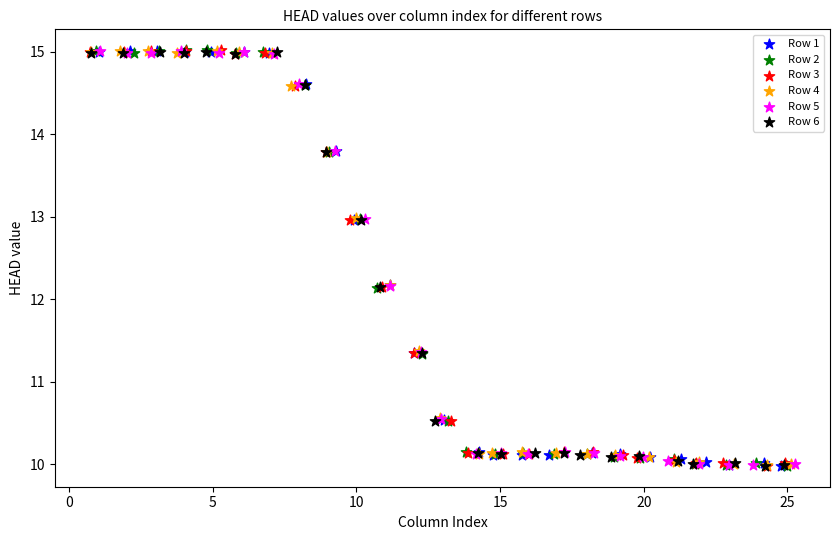

What are all the series names shown in the legend?

Row 1, Row 2, Row 3, Row 4, Row 5, Row 6